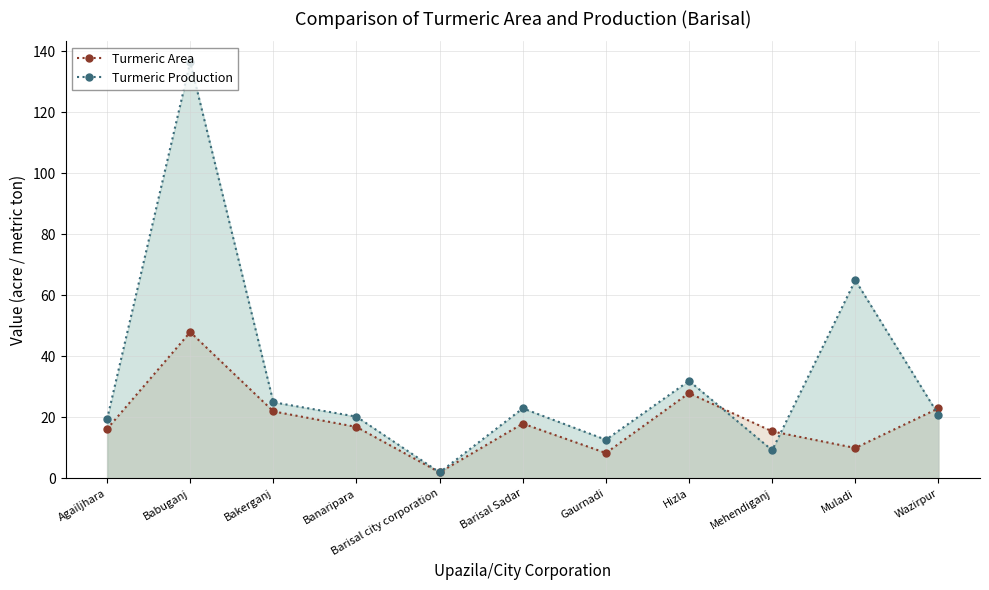

How many data points does each series have?

11